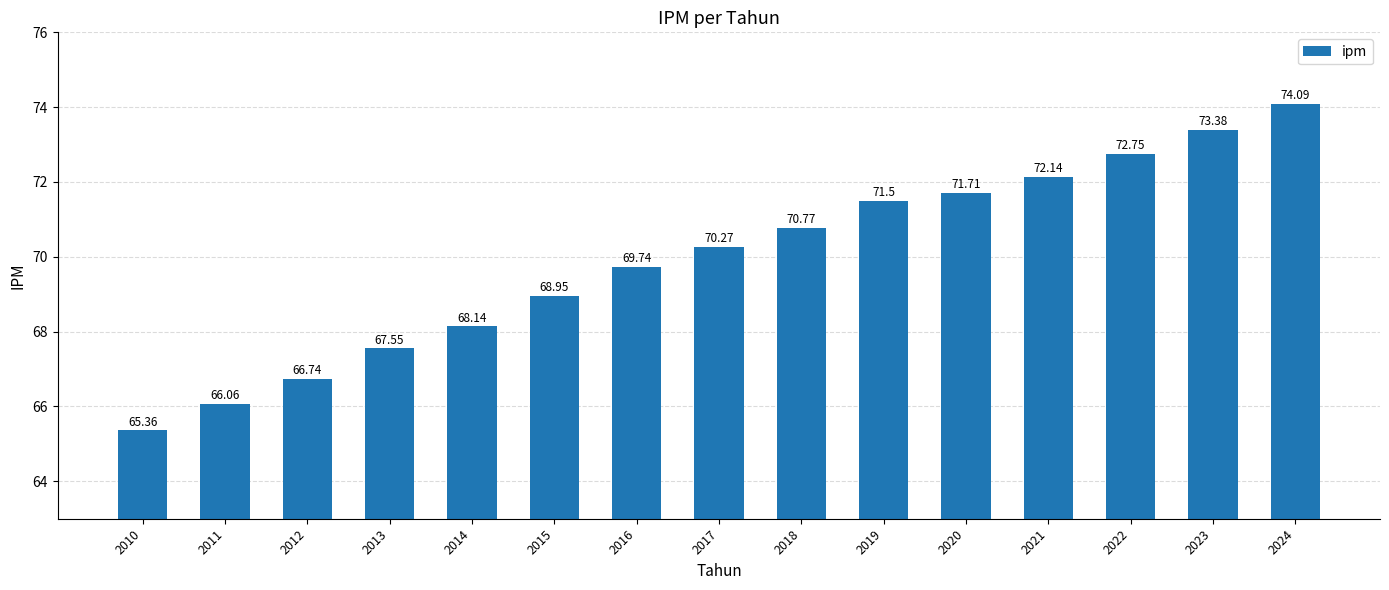

How many values exceed 70?

8